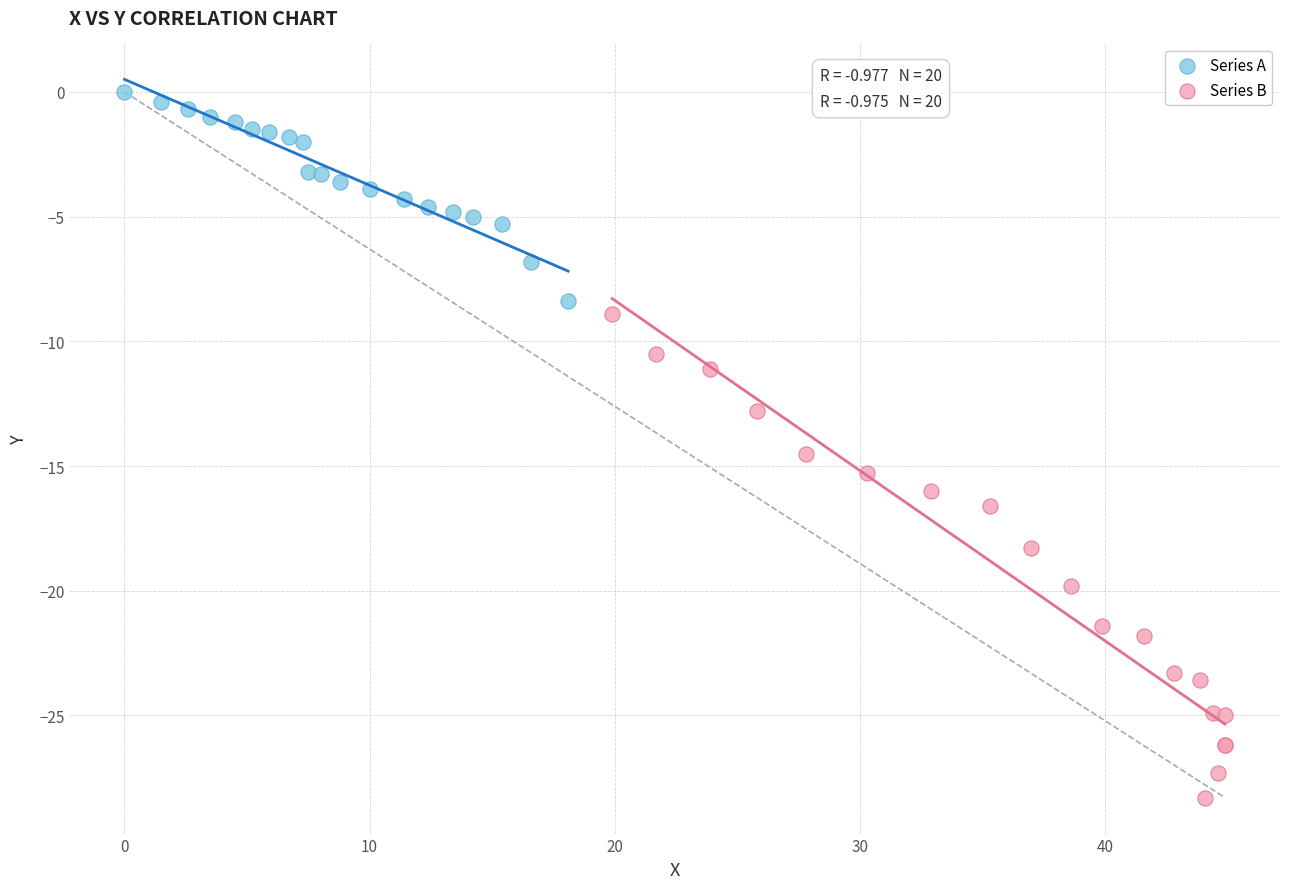

Which series has the widest spread of Y values?

Series B